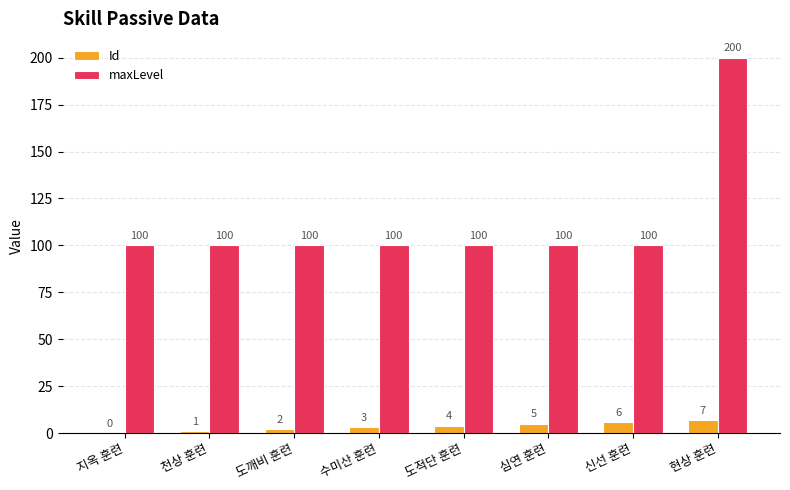

How many categories are shown in the chart?

8